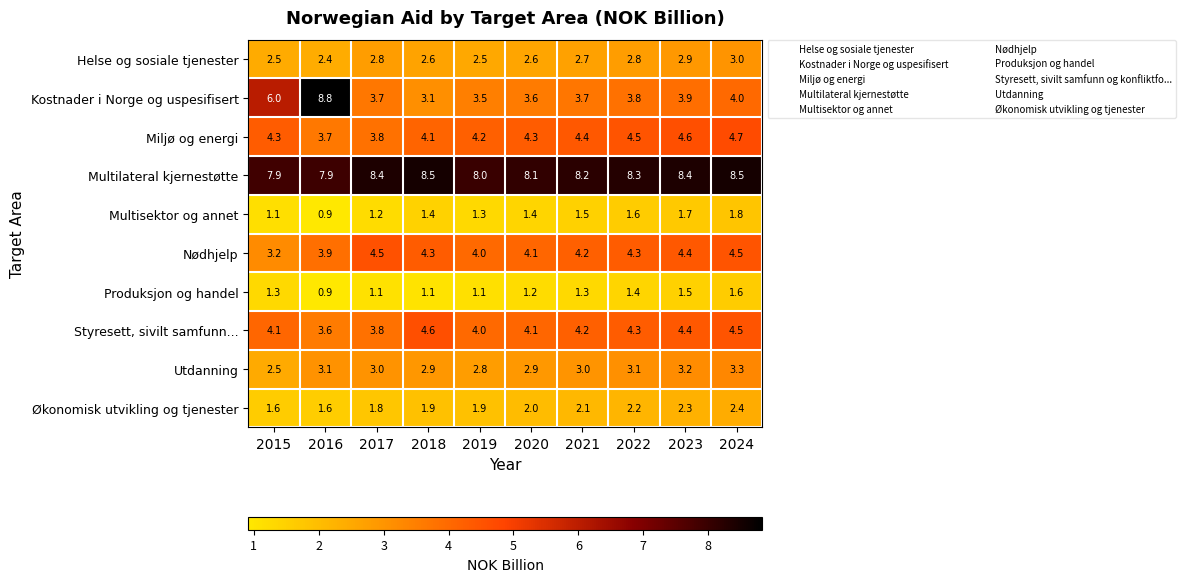

Count the number of data series in this chart.

10